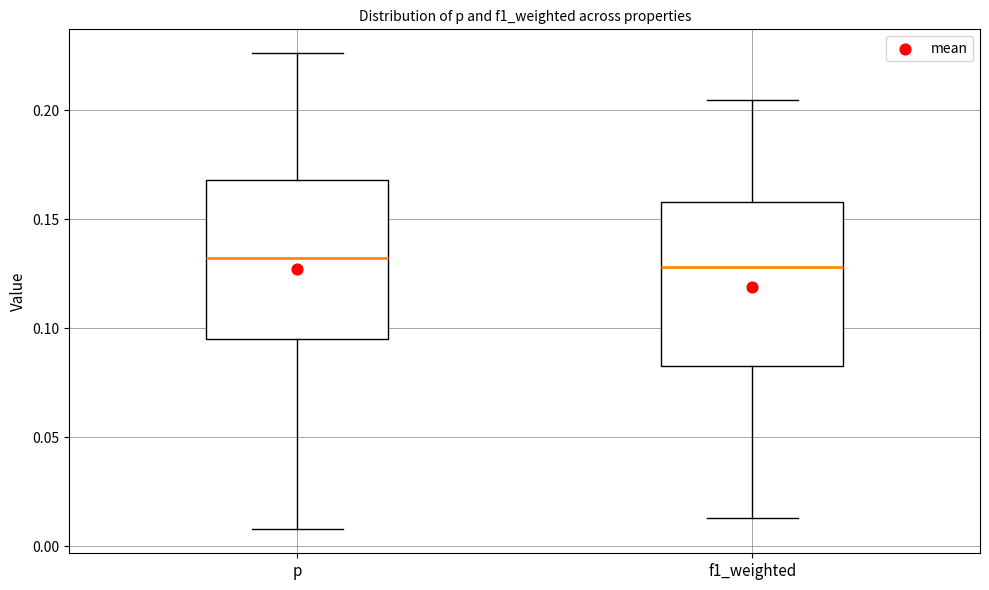

Where is the lower edge of the box for f1_weighted on the y-axis? The values are not printed on the chart, so give them approximately, as read against the axis.

0.085